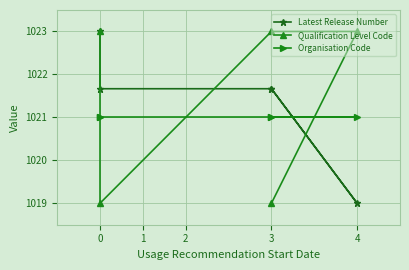

Count the number of categories in the chart.

5